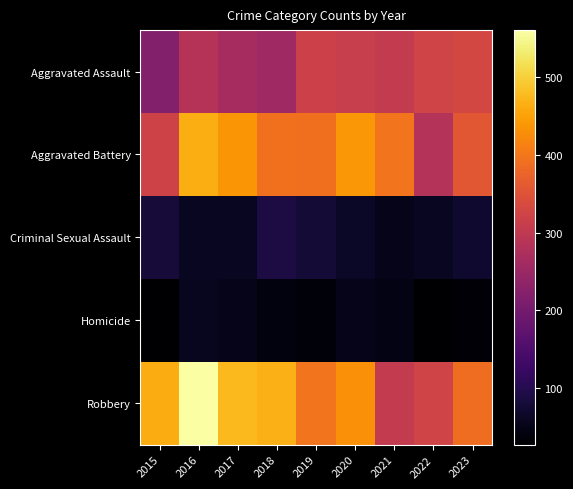

Reading left to right, extract all data points from this chart.

Aggravated Assault: 2015=219	2016=286	2017=265	2018=255	2019=318	2020=311	2021=305	2022=324	2023=330
Aggravated Battery: 2015=323	2016=464	2017=436	2018=393	2019=390	2020=440	2021=398	2022=285	2023=358
Criminal Sexual Assault: 2015=80	2016=60	2017=60	2018=89	2019=78	2020=63	2021=52	2022=60	2023=71
Homicide: 2015=27	2016=58	2017=52	2018=40	2019=36	2020=50	2021=46	2022=28	2023=34
Robbery: 2015=461	2016=561	2017=476	2018=468	2019=398	2020=430	2021=305	2022=325	2023=389